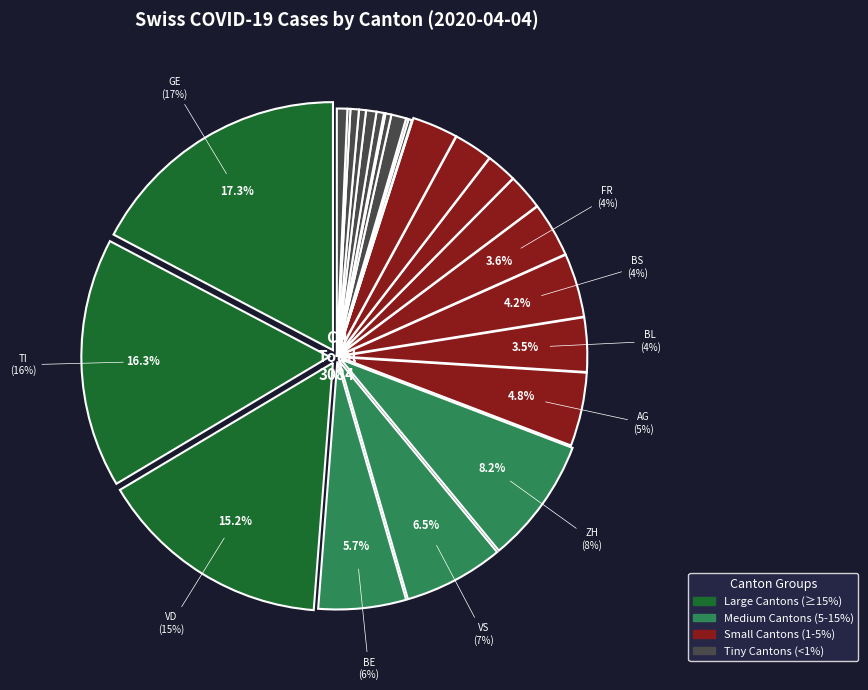

Is there any slice that represents more than half of the pie?

No